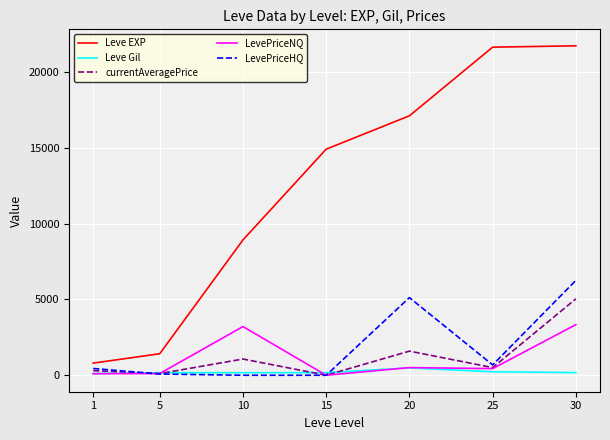

True or false: Leve Gil and Leve EXP cross at least once.

False